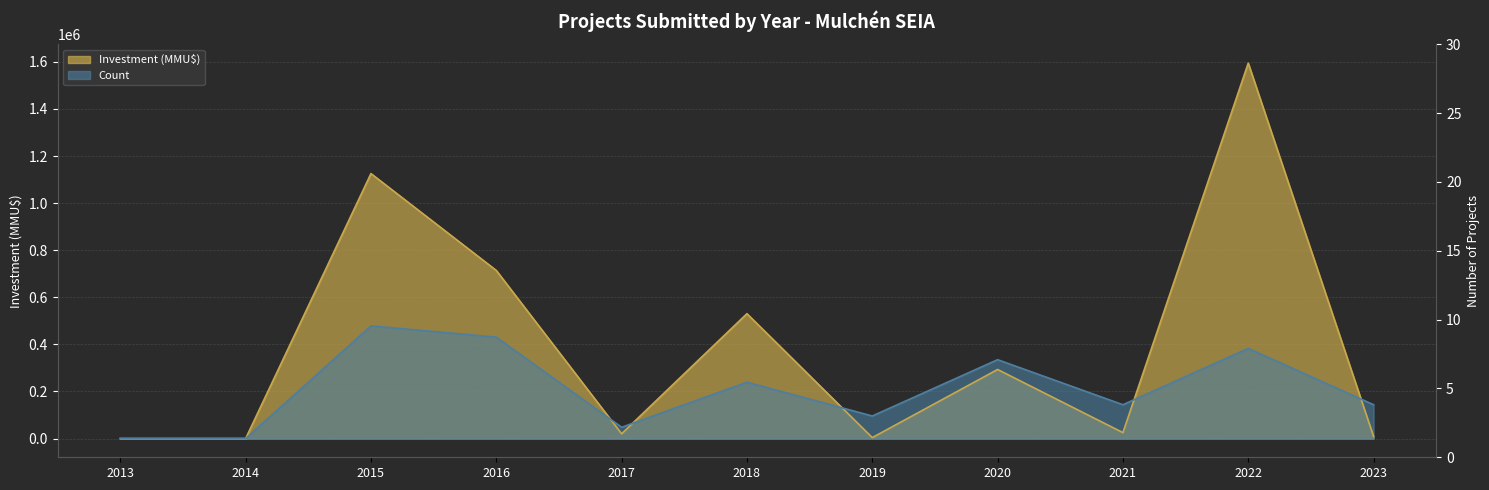

Between 2019 and 2017, which is larger?

2019